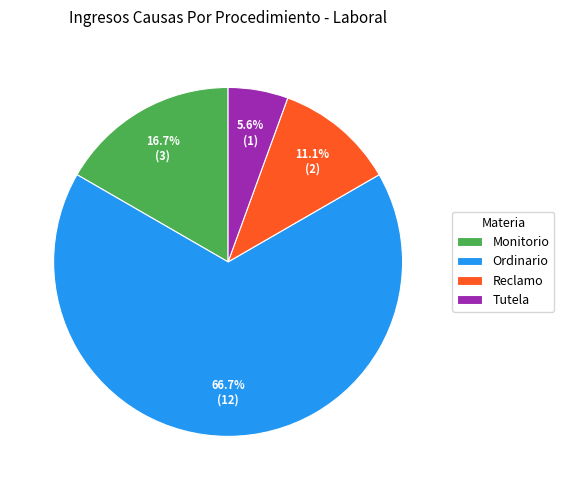

Which has a higher value, Ordinario or Reclamo?

Ordinario